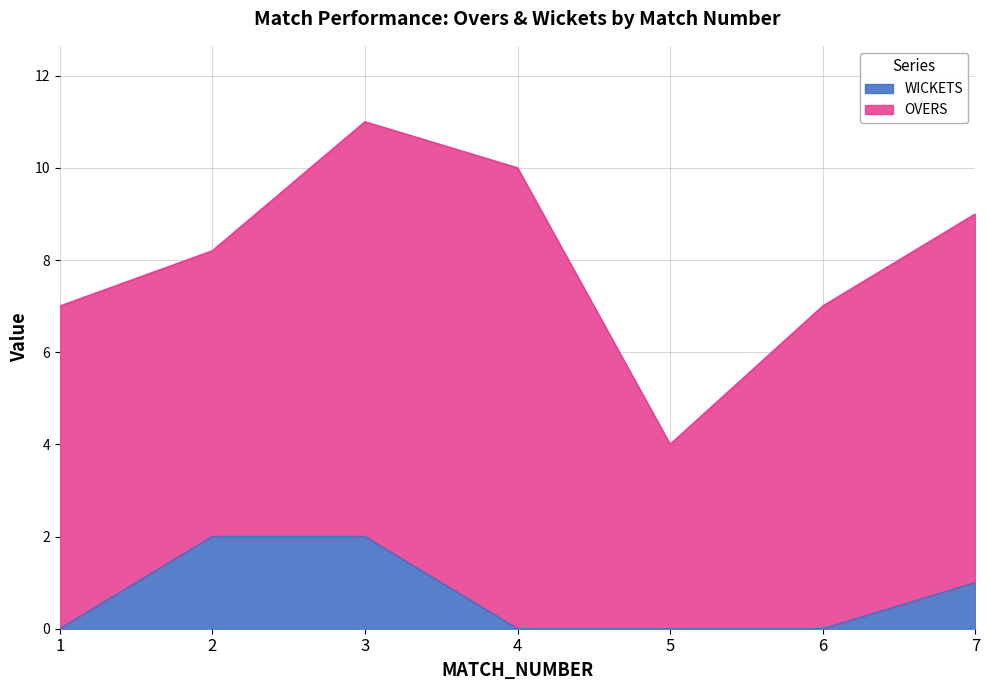

What is the difference between the values at 2 and 1?

2